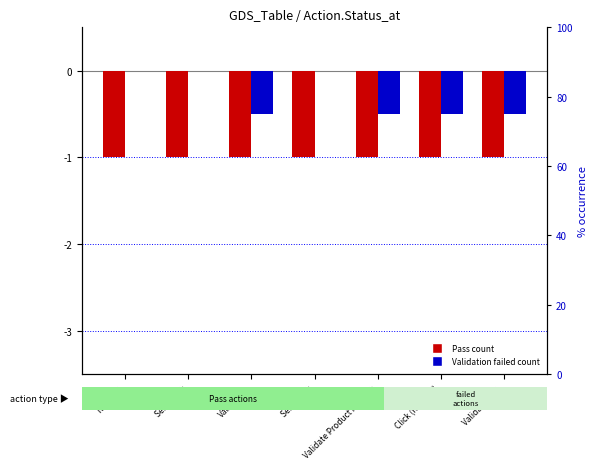

What is the label of the 5th bar from the right?

Validation